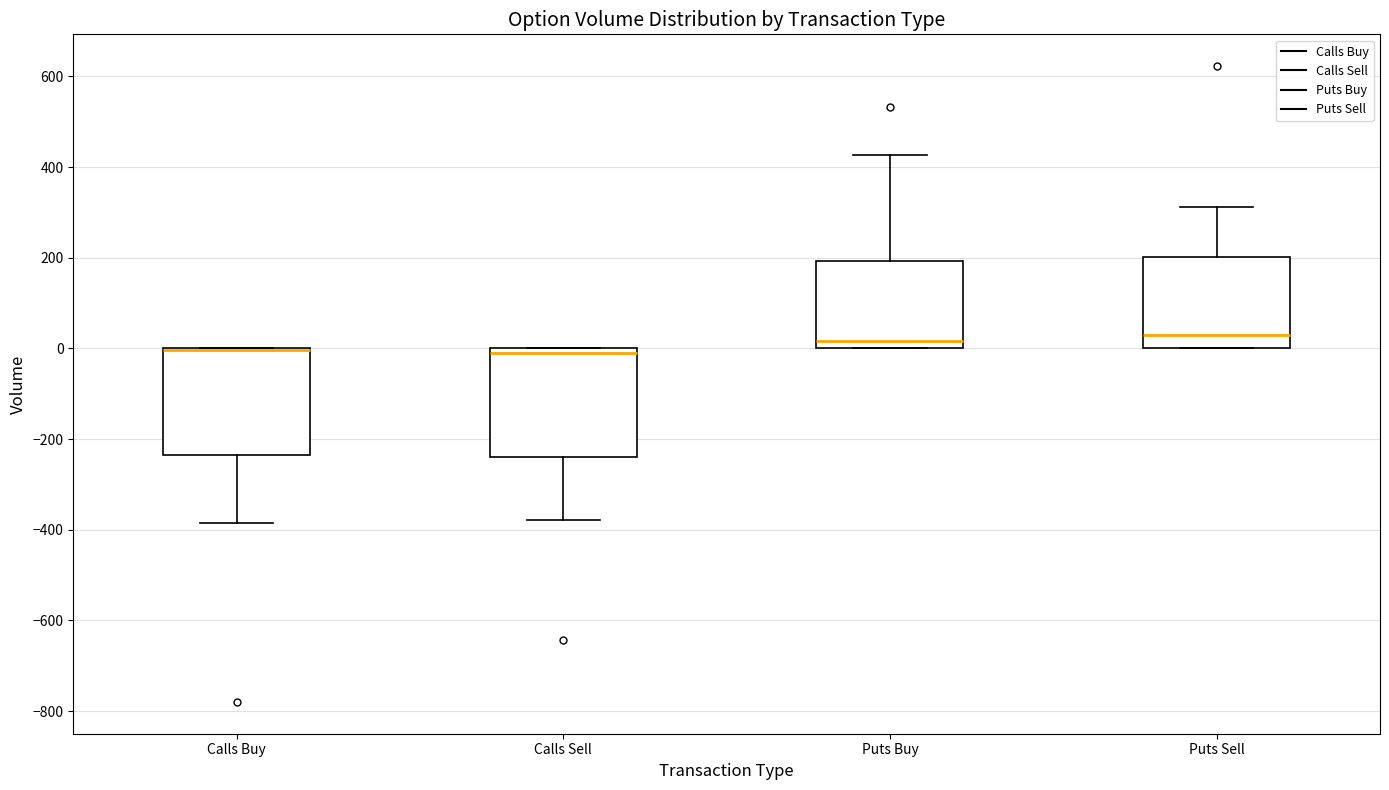

Reading left to right, read every box against the y-axis: the position of its median line, the range the box covers, and the ends of its whiskers. The values are not printed on the chart, so give them approximately, as read against the axis.

Calls Buy: median 0 (drawn on the box's upper edge), box -240 to 0, whiskers -380 to 0
Calls Sell: median -20, box -240 to 0, whiskers -380 to 0
Puts Buy: median 20, box 0 to 200, whiskers 0 to 420
Puts Sell: median 40, box 0 to 200, whiskers 0 to 320